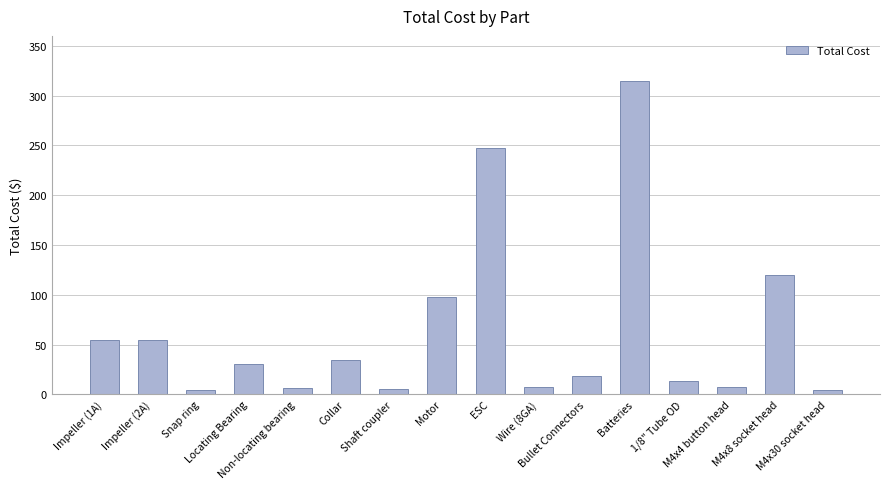

What is the change in value from M4x4 button head to M4x30 socket head?

-3.0